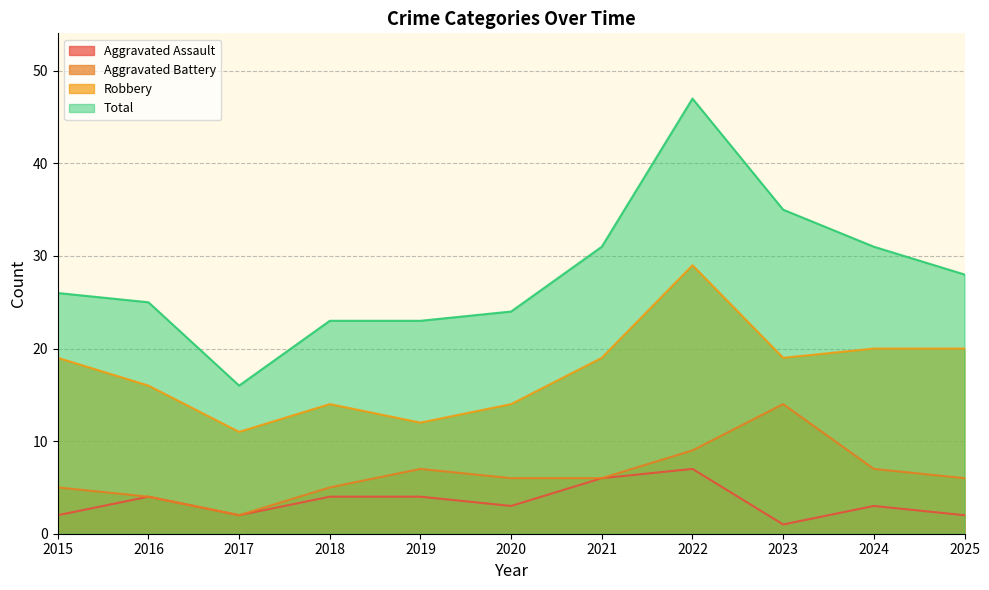

What is the value of the Aggravated Battery point at the 6th from the left?

6